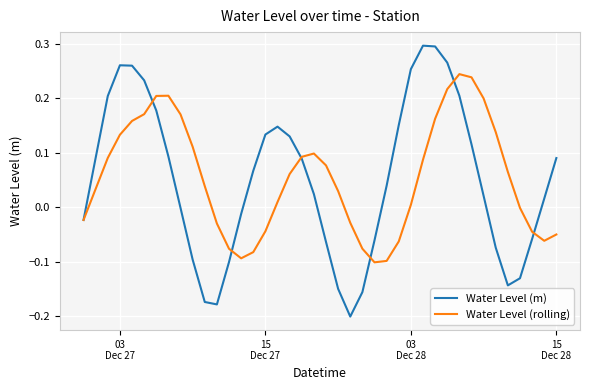

Which series has the largest range (max minus min)?

Water Level (m)